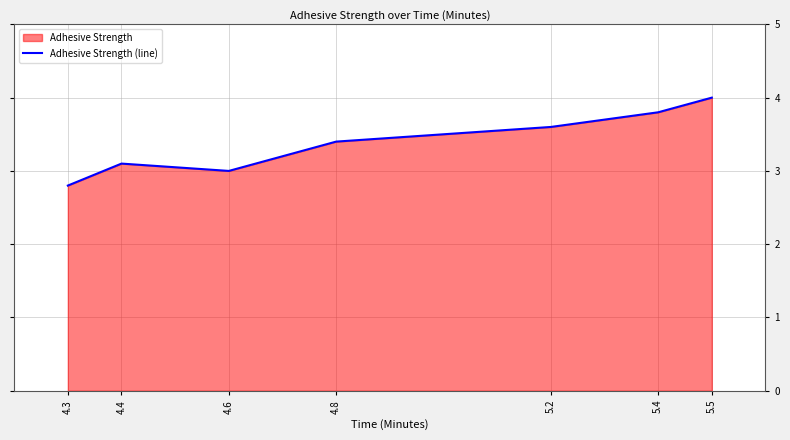

True or false: the data shows 3.4 at 4.8.

True